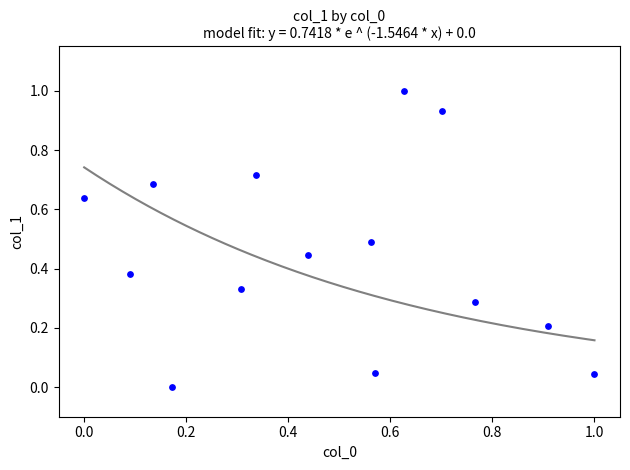

What is the range of Y values (max minus min)?

1.0